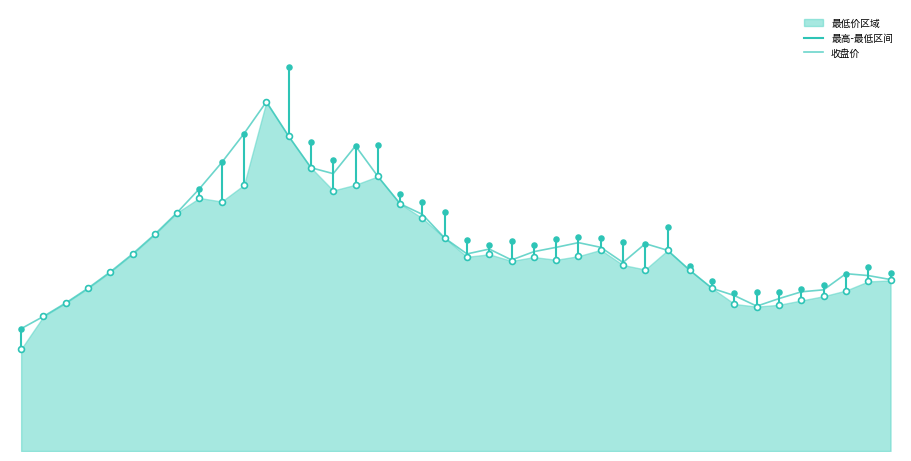

What is the total value across all series at 15?

59.6